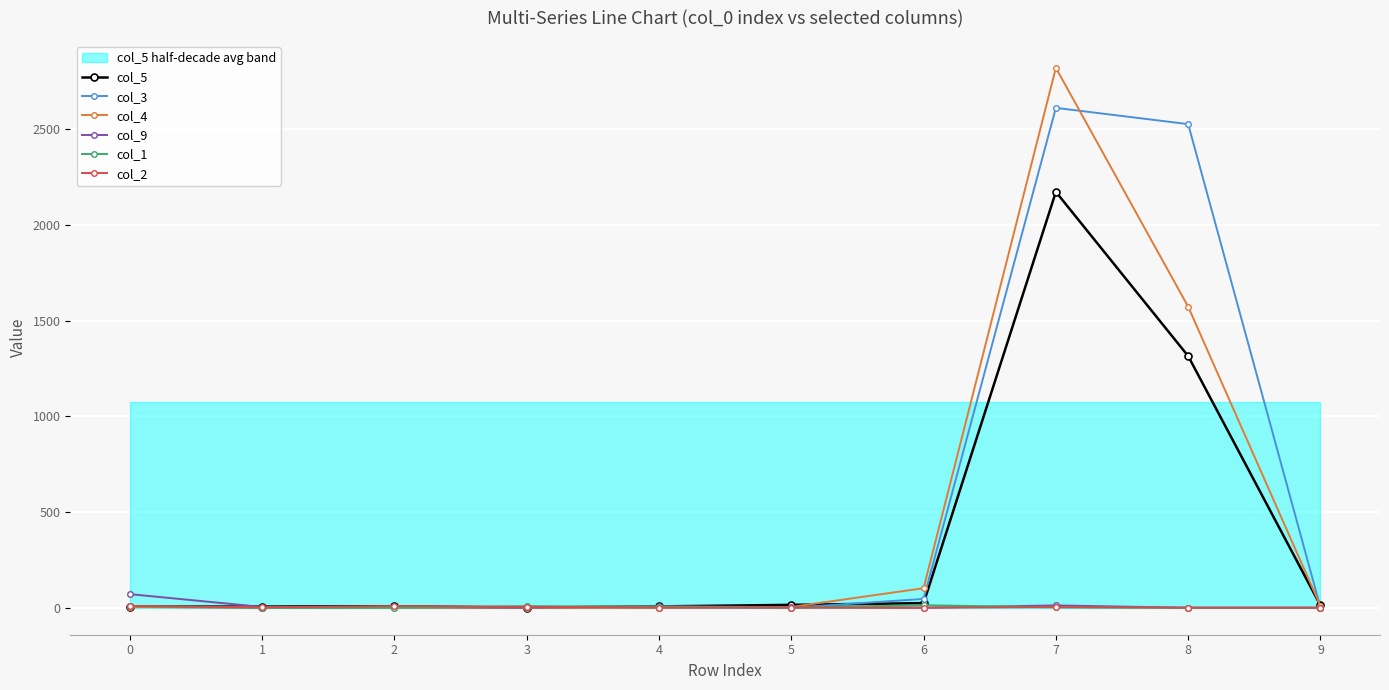

What are all the series names shown in the legend?

col_5, col_3, col_4, col_9, col_1, col_2